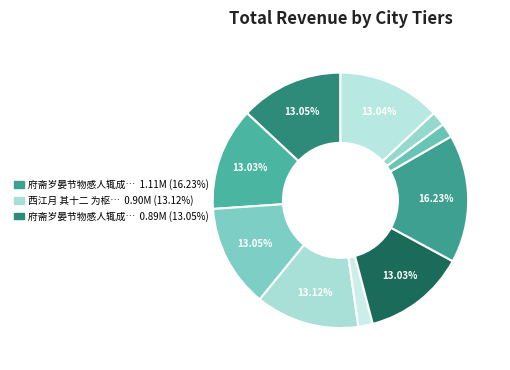

To the nearest percent, what is the average slice percentage?

10%